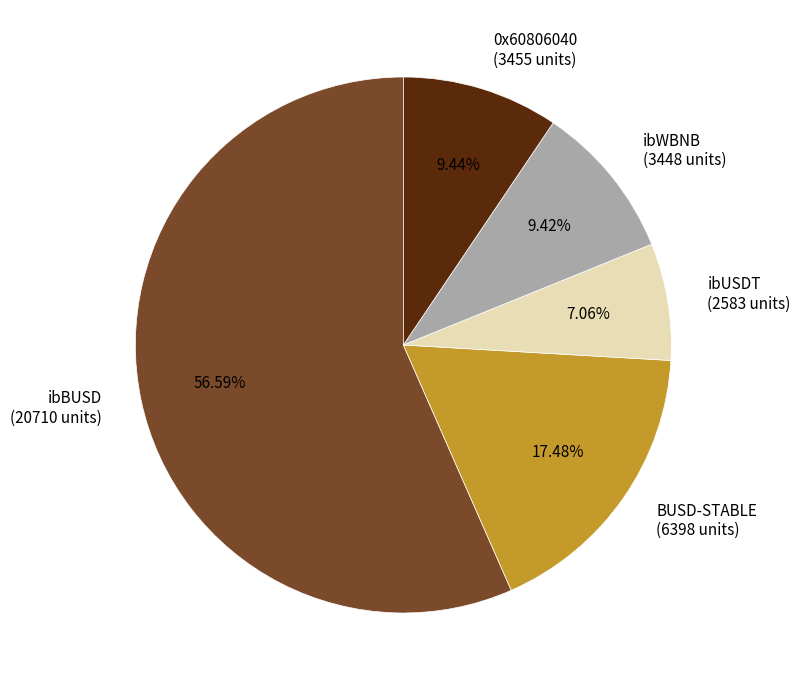

What is the largest slice in the pie chart?

ibBUSD